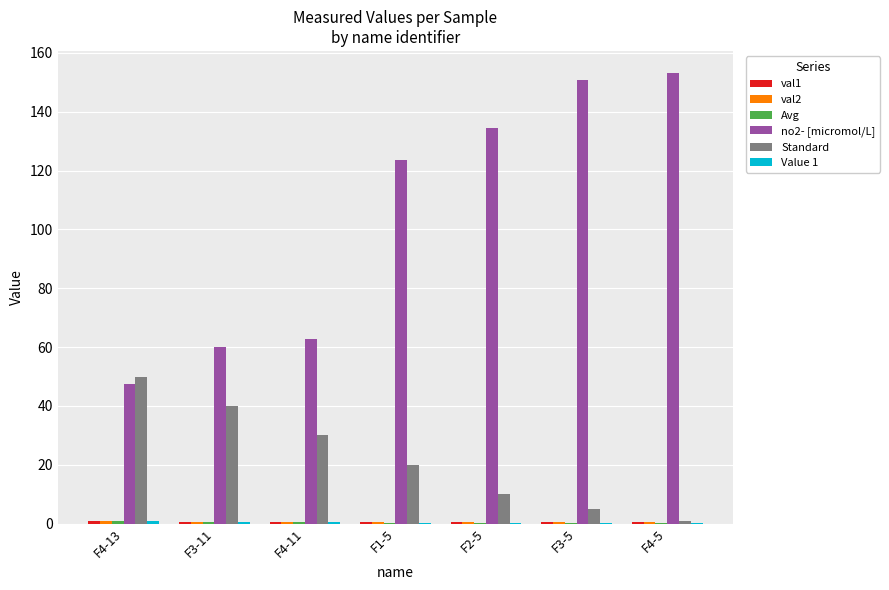

What is the maximum value shown in the chart?

153.0